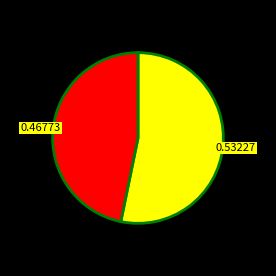

How many segments does this pie chart have?

2